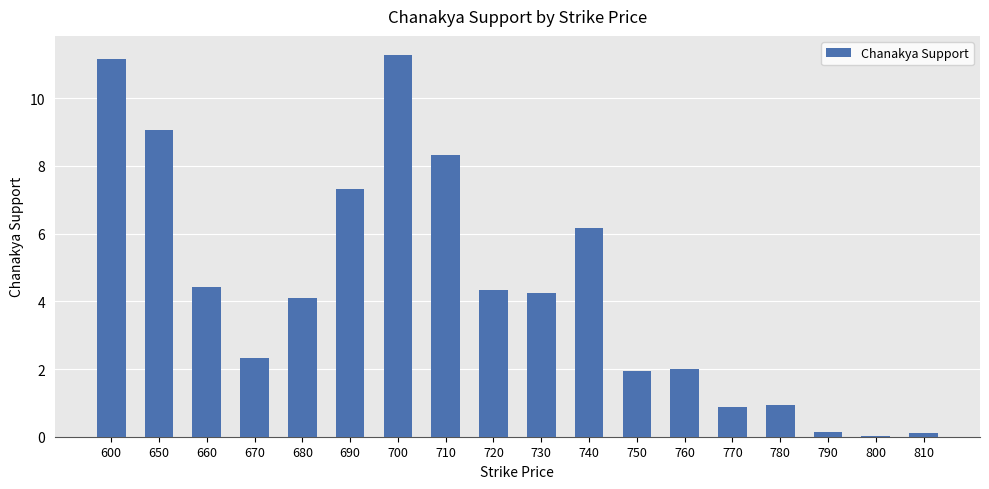

What is the greatest value displayed?

11.3